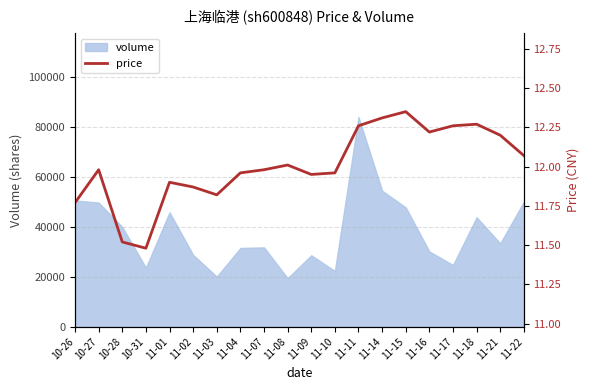

Reading left to right, list all the values displayed in this chart.

10-26=11.8	10-27=12.0	10-28=11.5	10-31=11.5	11-01=11.9	11-02=11.9	11-03=11.8	11-04=12.0	11-07=12.0	11-08=12.0	11-09=11.9	11-10=12.0	11-11=12.3	11-14=12.3	11-15=12.3	11-16=12.2	11-17=12.3	11-18=12.3	11-21=12.2	11-22=12.1